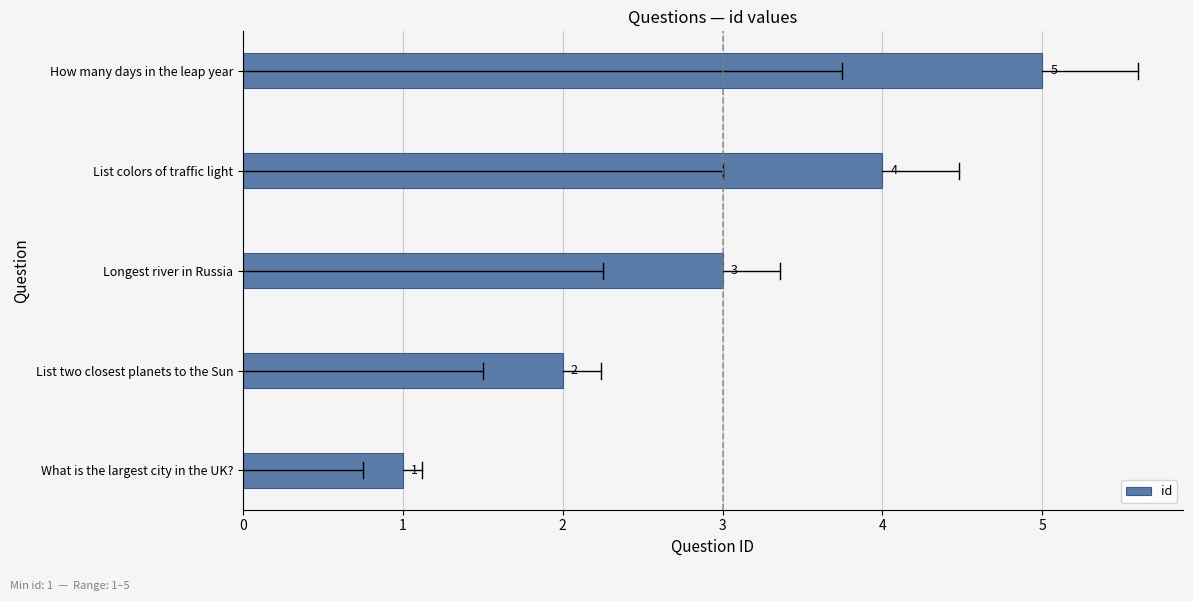

Rank the categories by value from lowest to highest.

What is the largest city in the UK?, List two closest planets to the Sun, Longest river in Russia, List colors of traffic light, How many days in the leap year